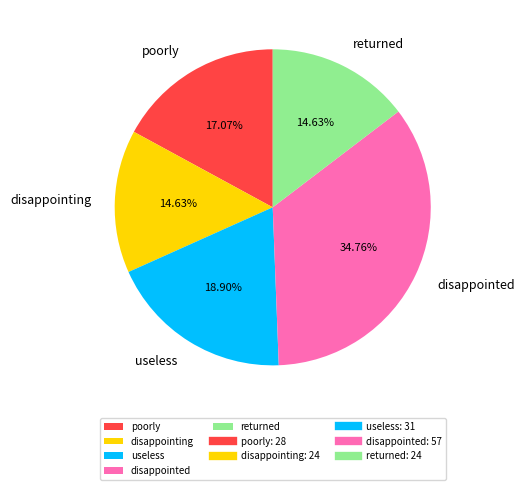

To the nearest percent, what is the combined percentage of returned and disappointing?

29%